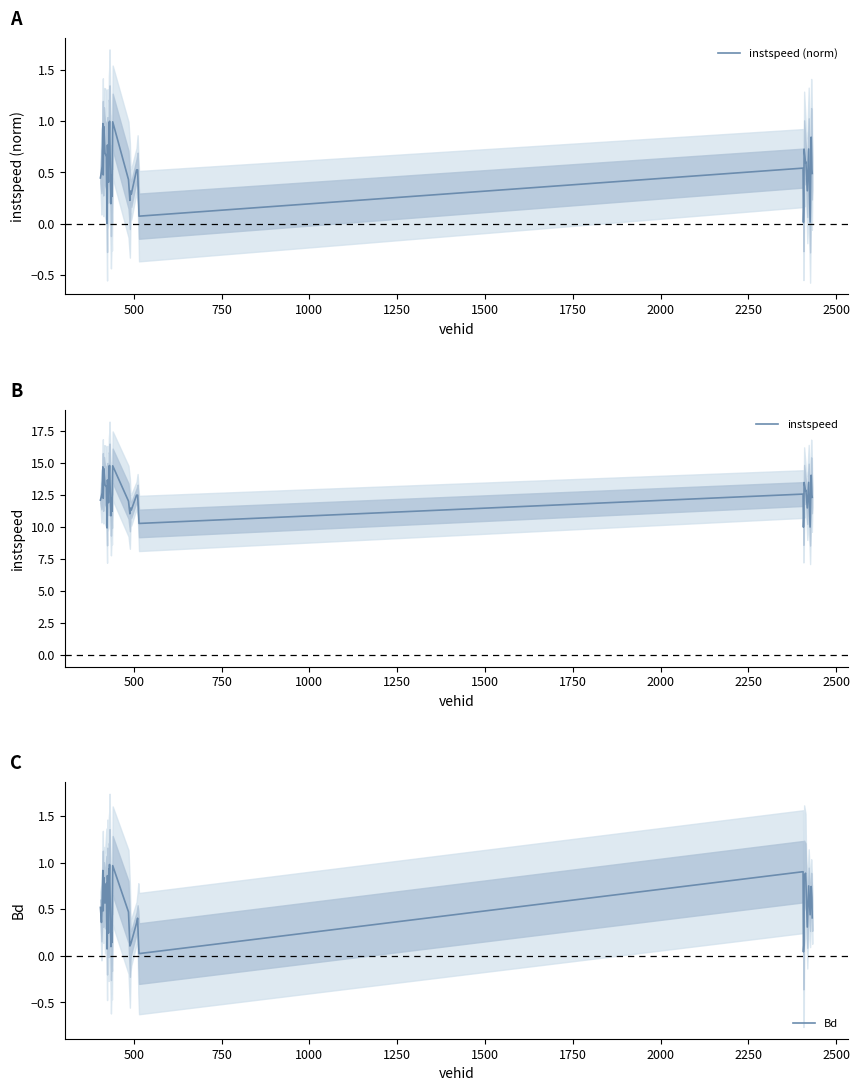

List the series in order of their peak value, highest first.

instspeed, instspeed (norm), Bd